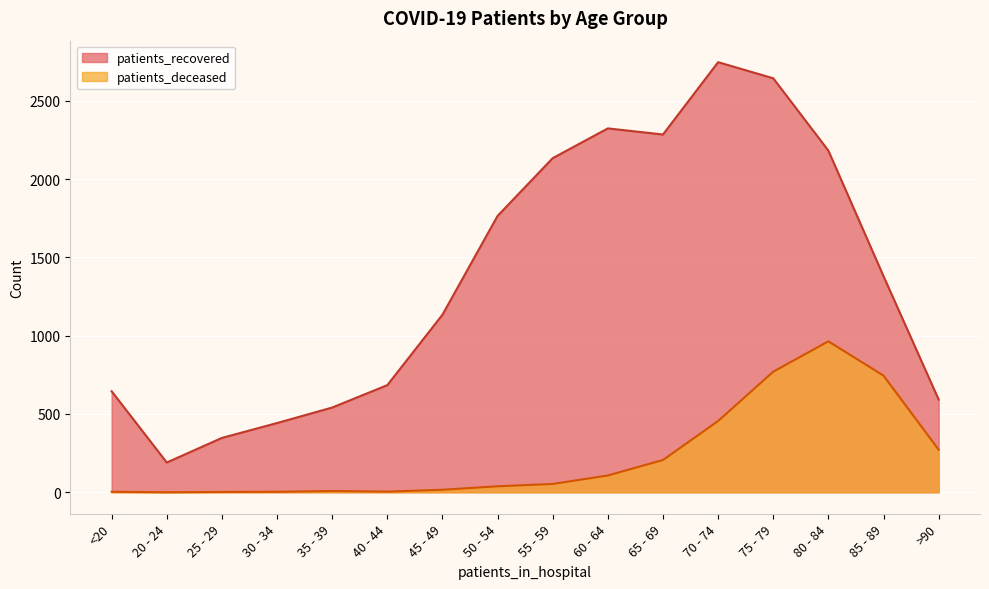

At which category does patients_recovered reach its first local valley?

20 - 24